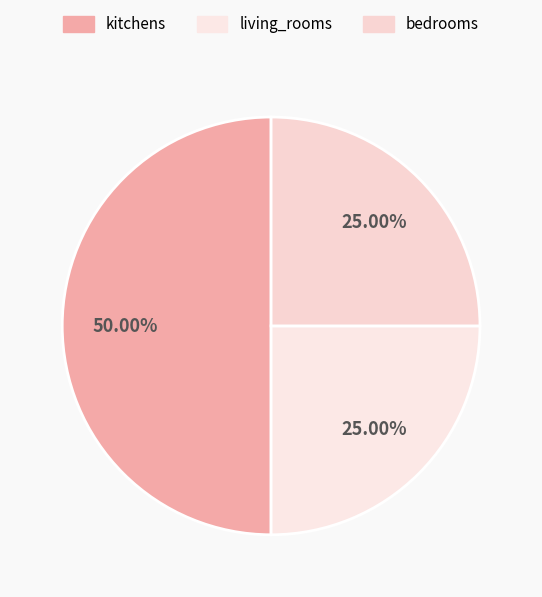

Which slice is the smallest?

living_rooms